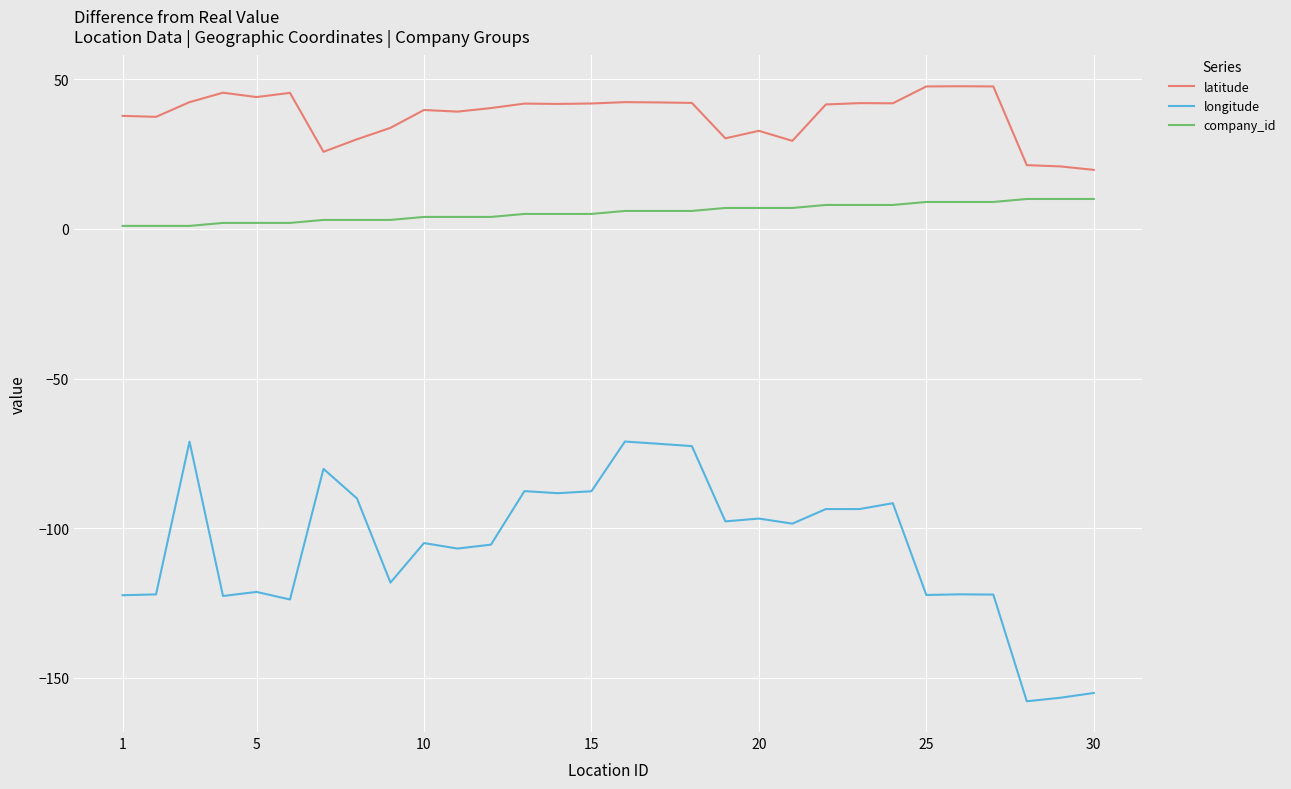

What is the average value of the longitude series?

-105.9